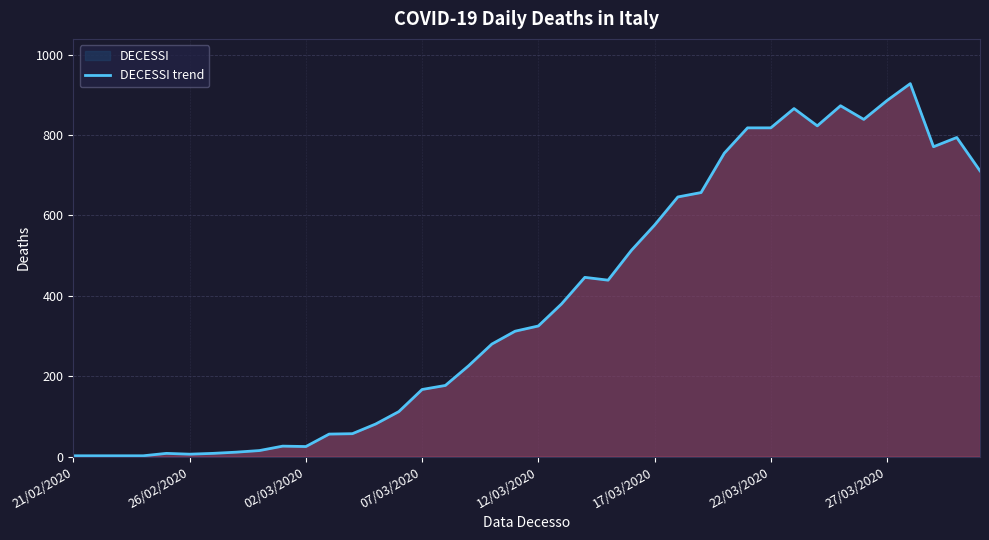

True or false: the data shows 576 at 17/03/2020.

True